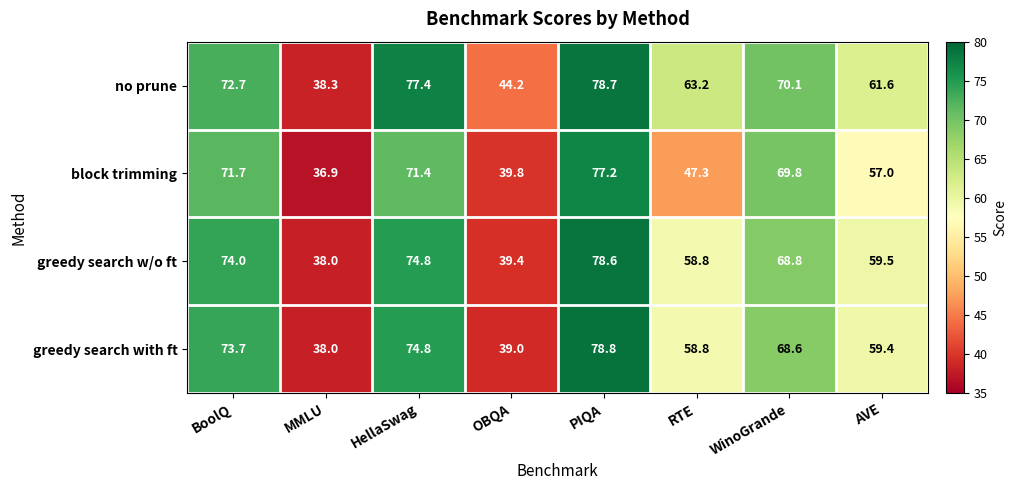

What is the difference between the maximum and minimum values in the block trimming series?

40.3